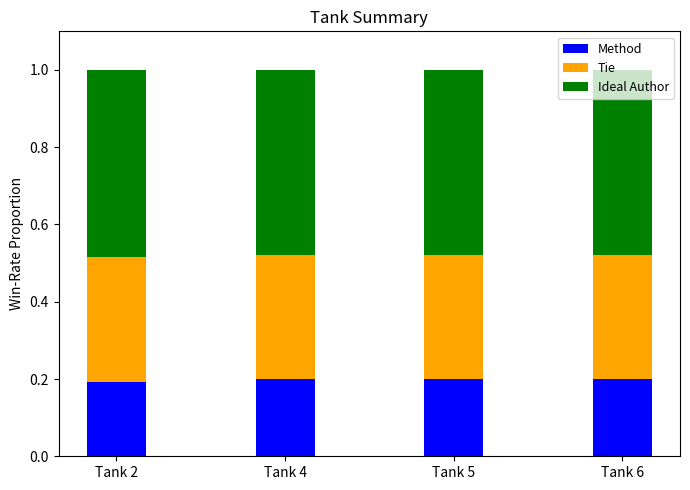

What is the total value across all series at Tank 2?

1.0